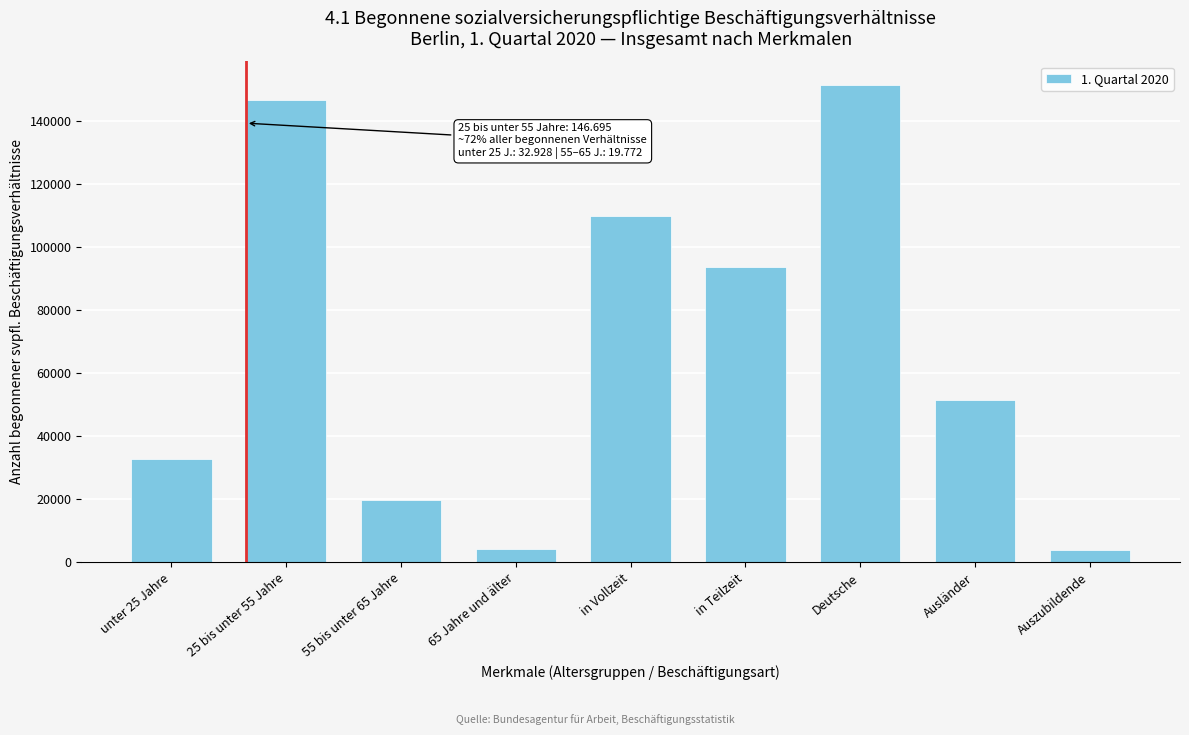

Is it true that the value at Ausländer is 51458?

True